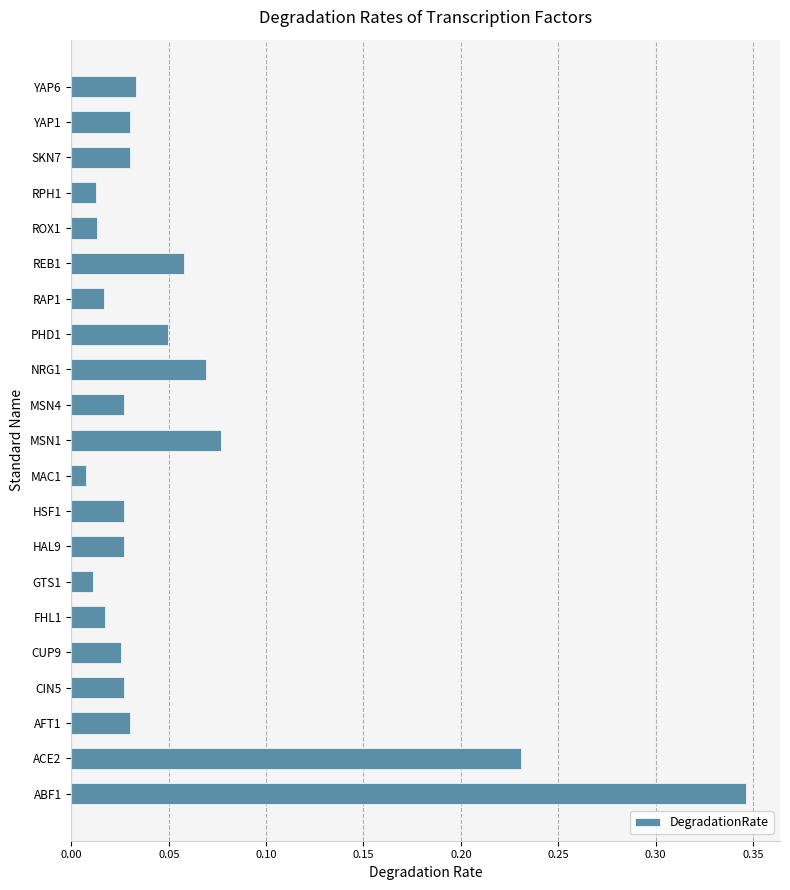

Is it true that the value at ABF1 is 0.1?

False